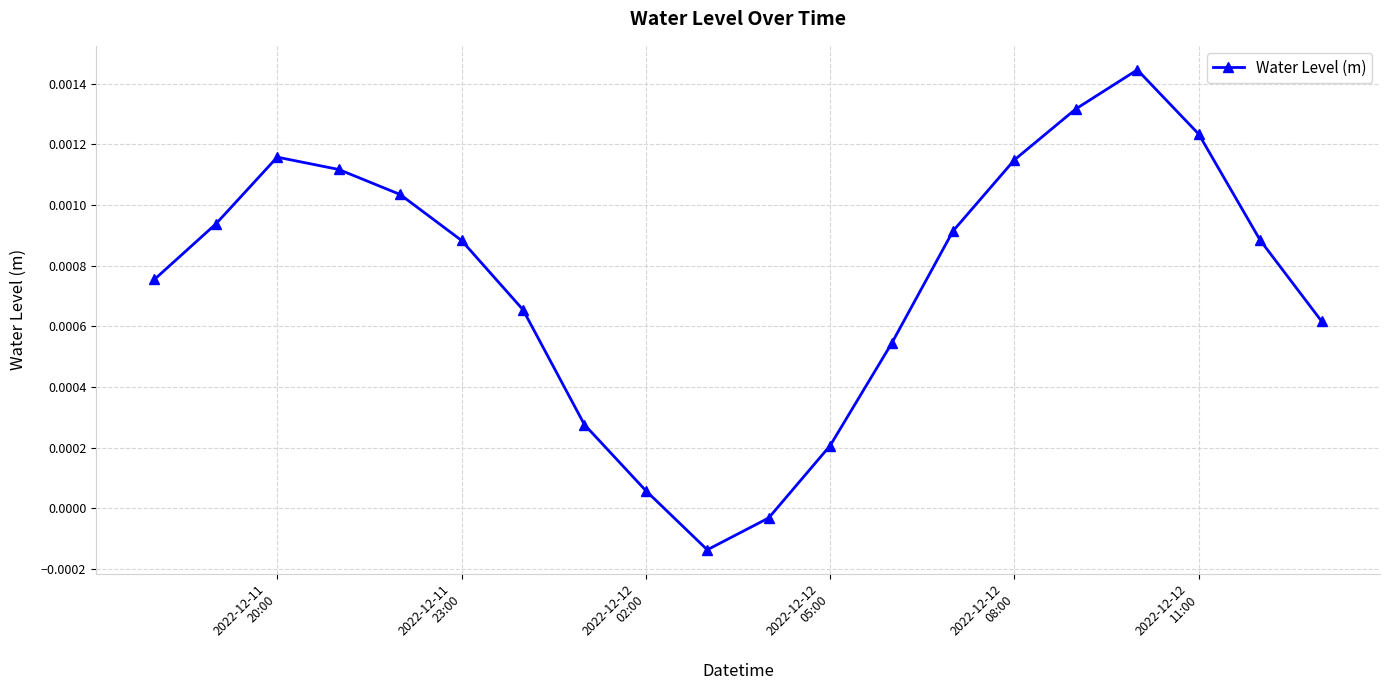

How many points are lower than both their immediate neighbors (excluding endpoints)?

1